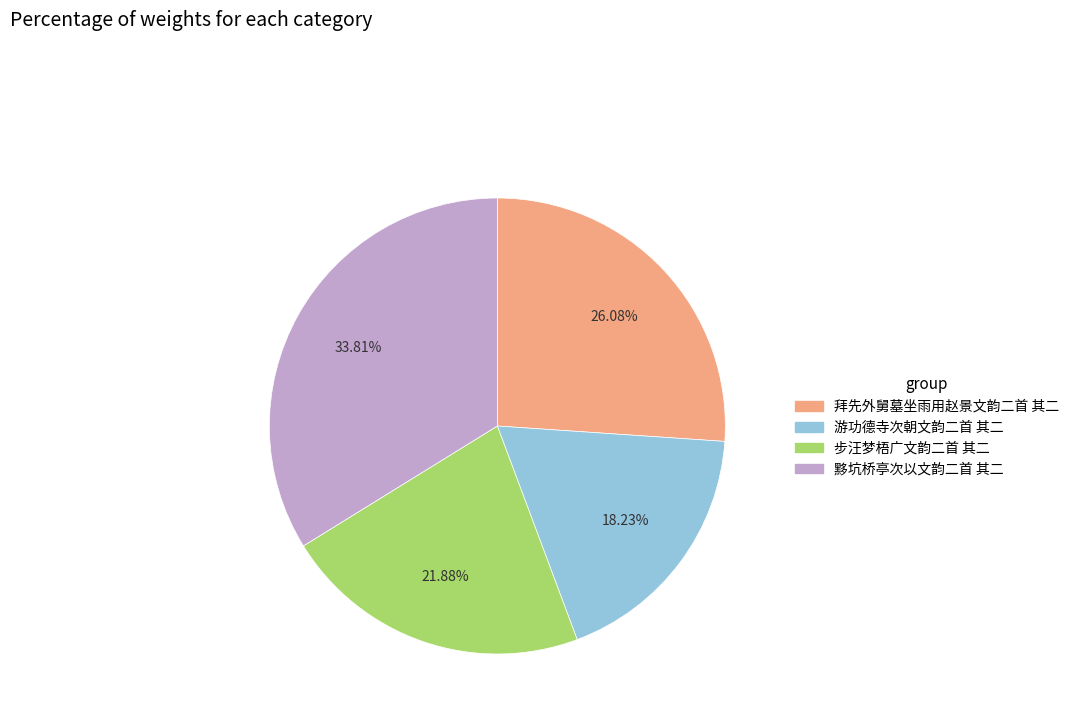

To the nearest percent, what percentage of the pie is 拜先外舅墓坐雨用赵景文韵二首 其二?

26%